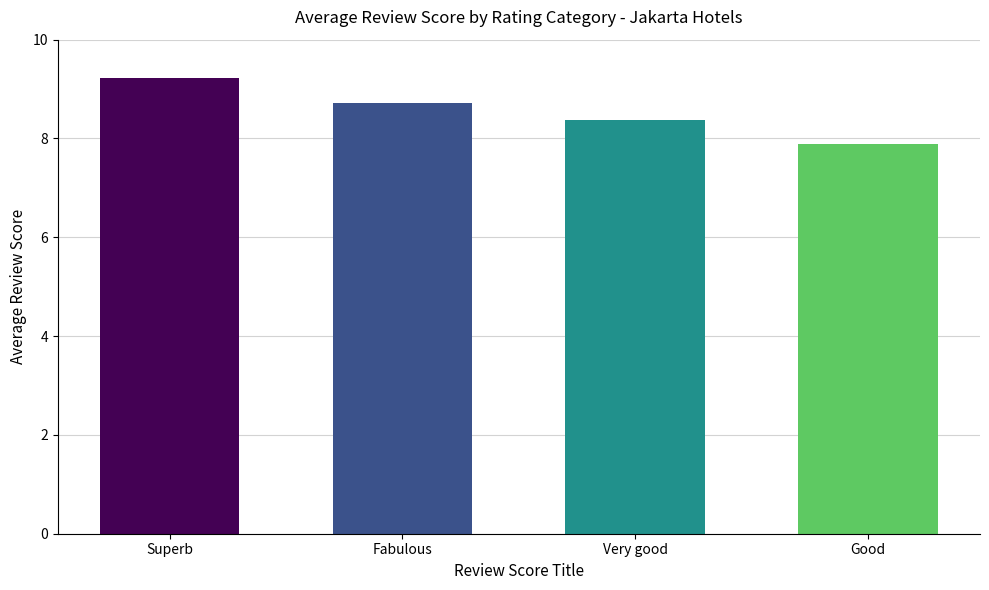

Count the number of categories in the chart.

4